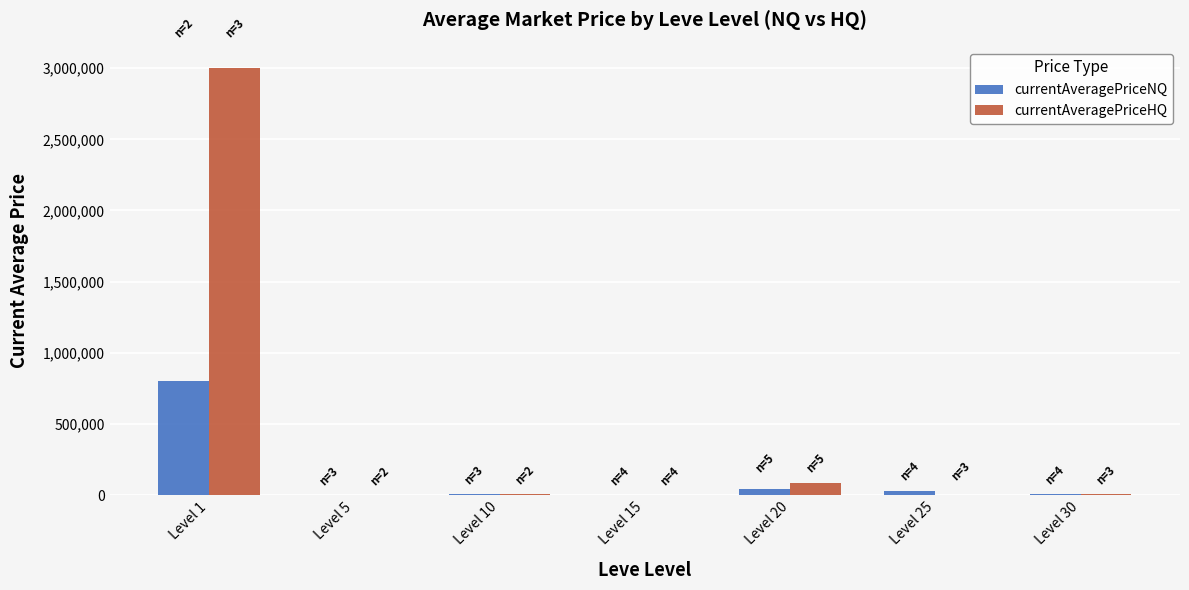

What is the greatest value displayed?

3000000.0